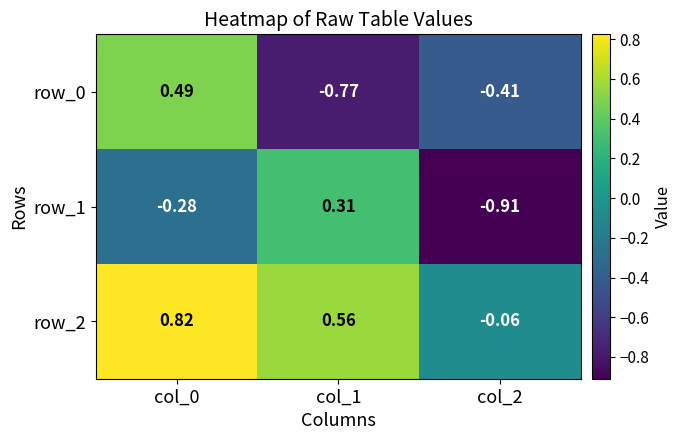

Is the value of row_1 at col_1 greater than the value of row_2 at col_1?

No